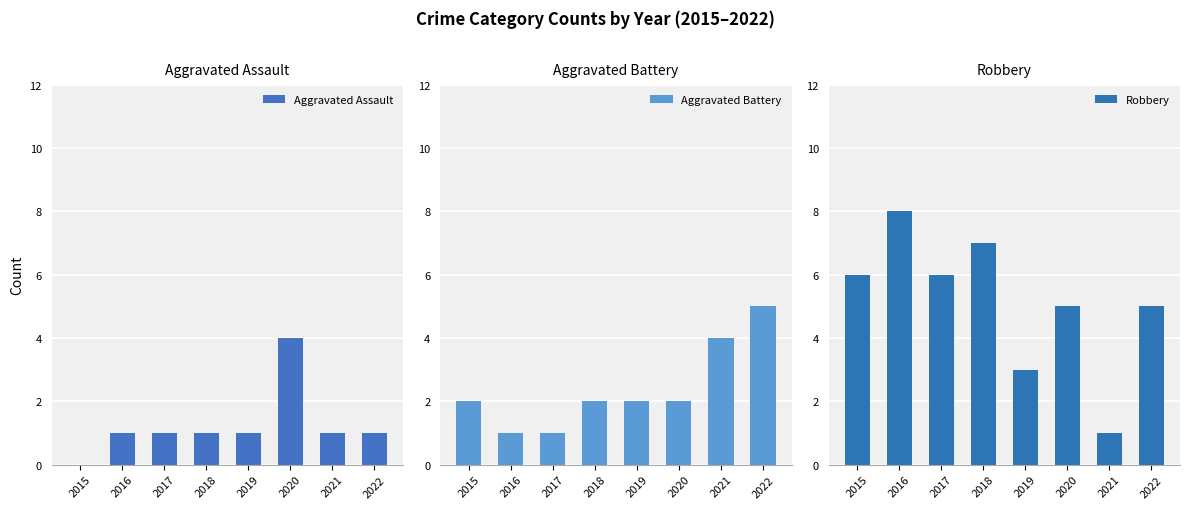

At which category does the chart reach its minimum across all series?

2015